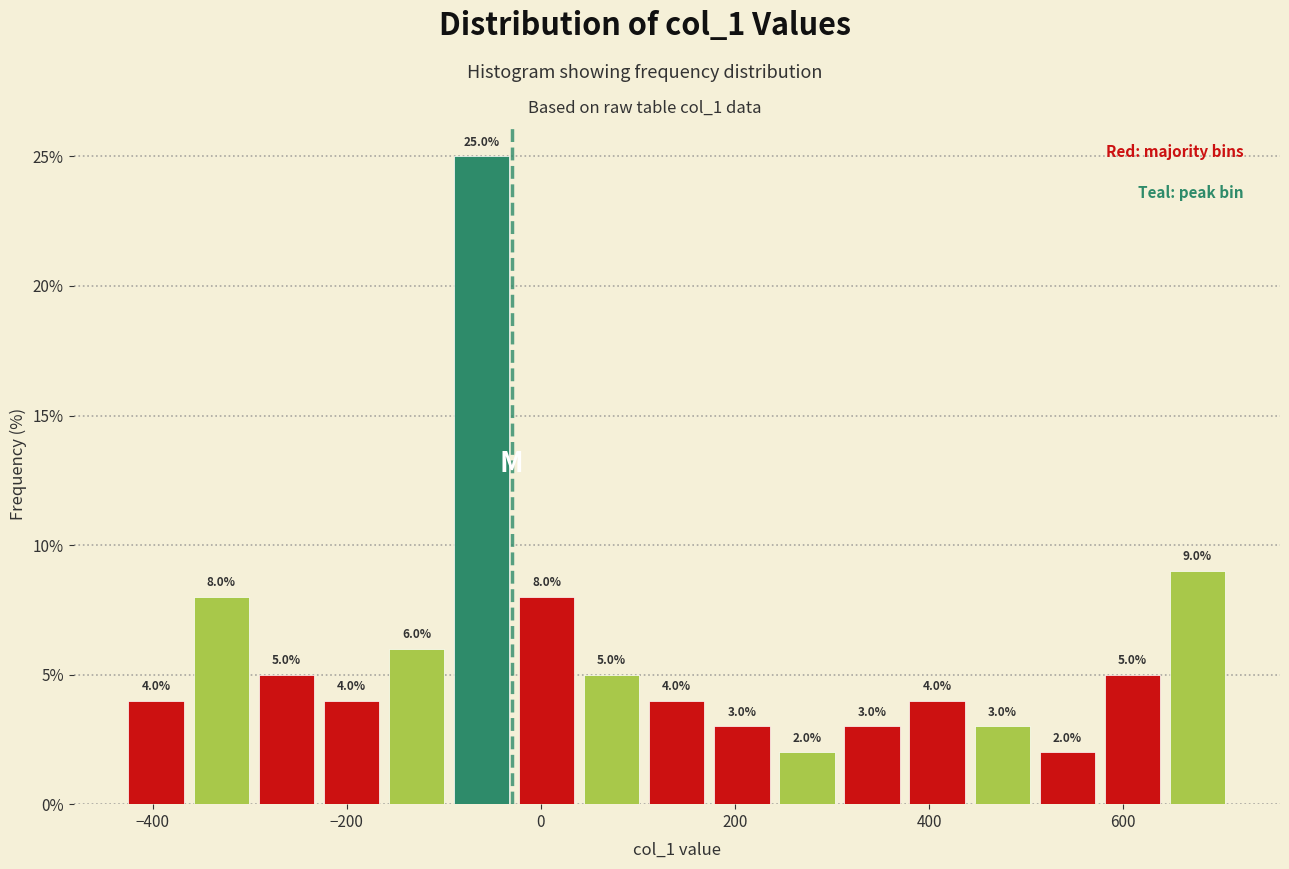

Around what value on the x-axis is the tallest bar? Give the approximate position of its centre, as read against the axis.

-60